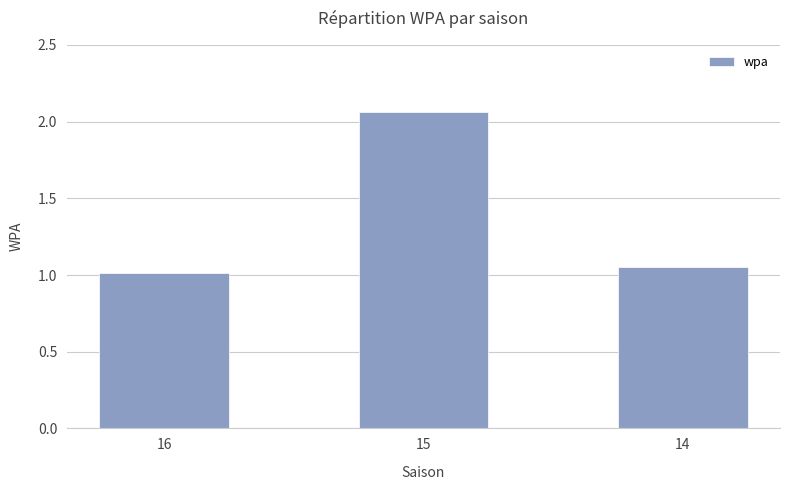

What is the sum of all values?

4.1